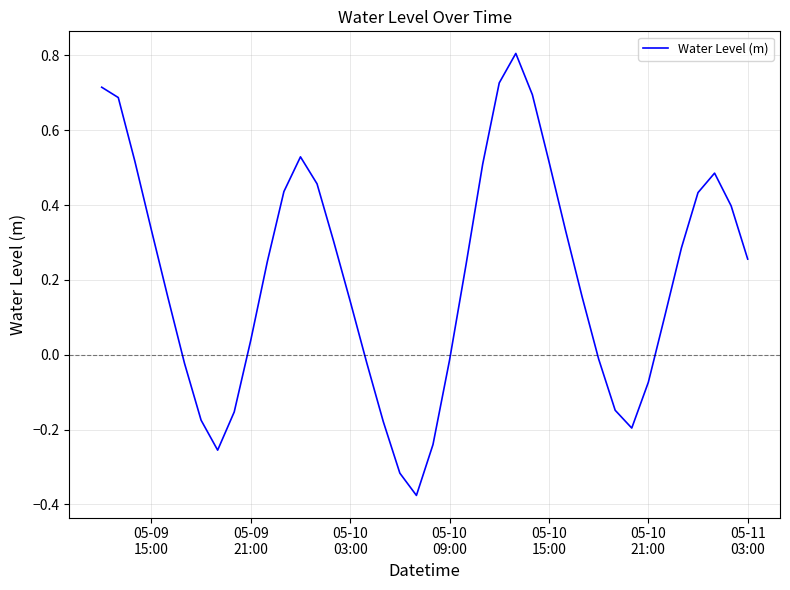

What is the greatest value displayed?

0.8